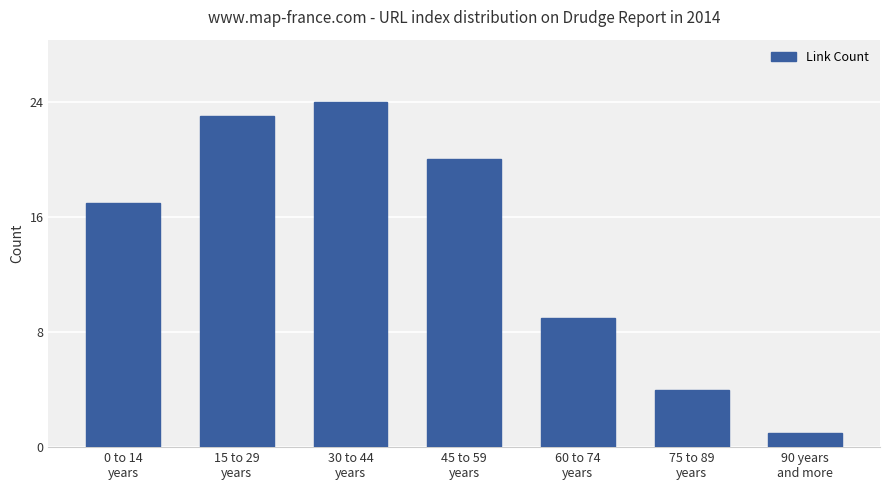

Which has a higher value, 75 to 89
years or 0 to 14
years?

0 to 14
years